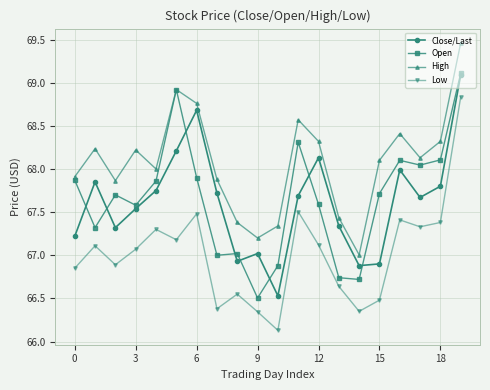

How many distinct data groups are displayed?

4